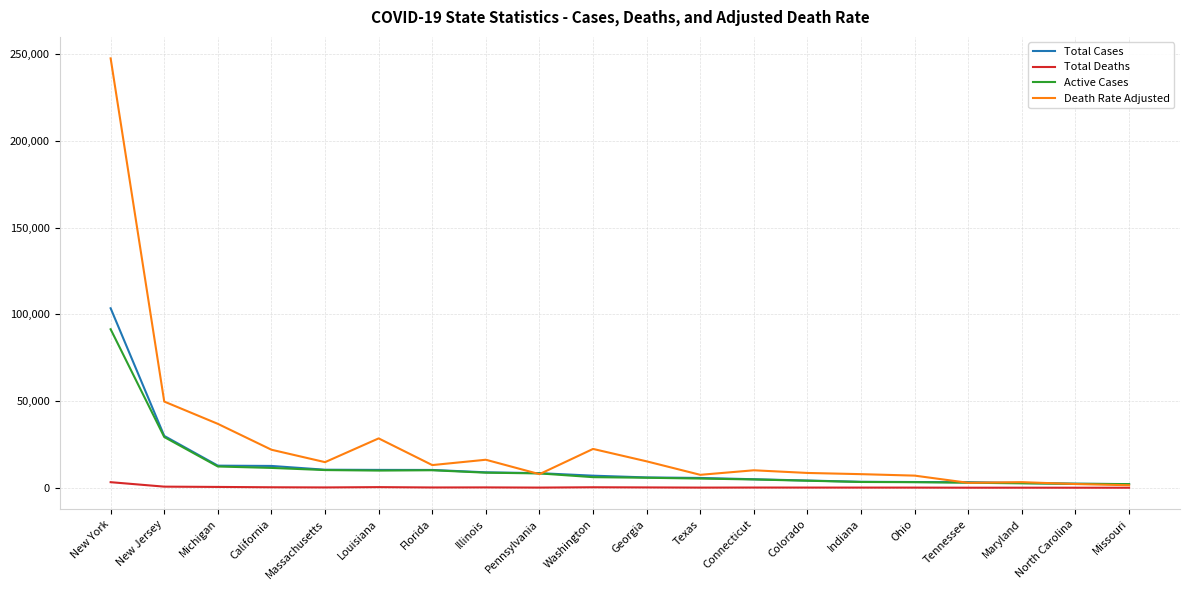

Between New York and Ohio, which series saw the biggest shift?

Death Rate Adjusted